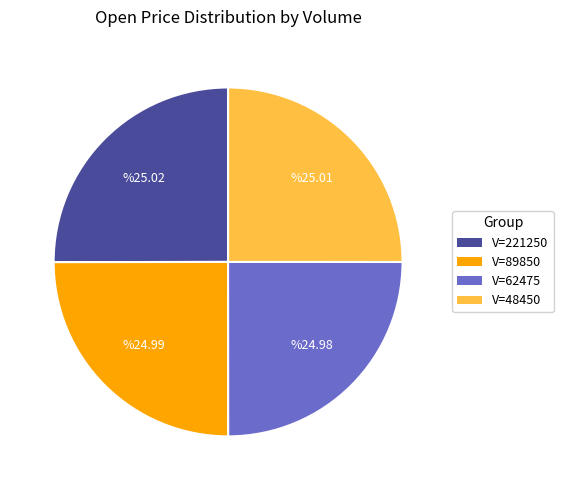

Approximately how many times larger is the value at V=89850 compared to V=62475?

1.0